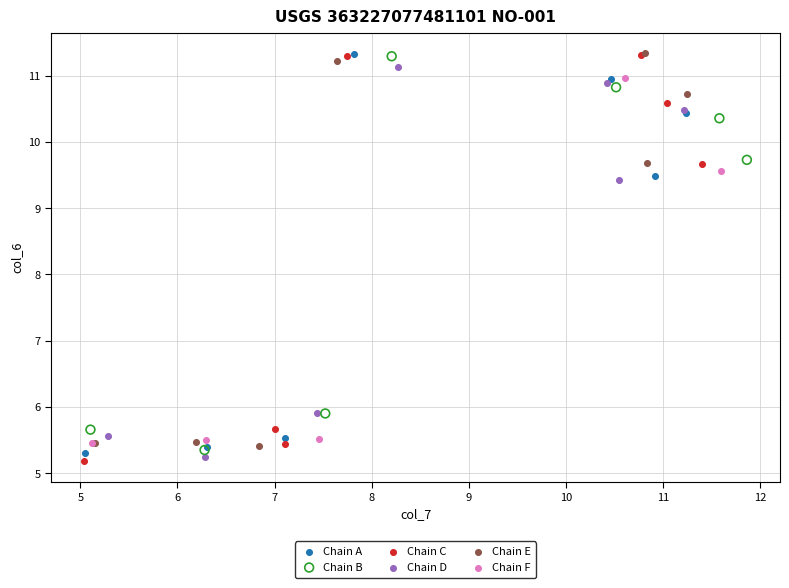

Which series has the widest spread of Y values?

Chain C